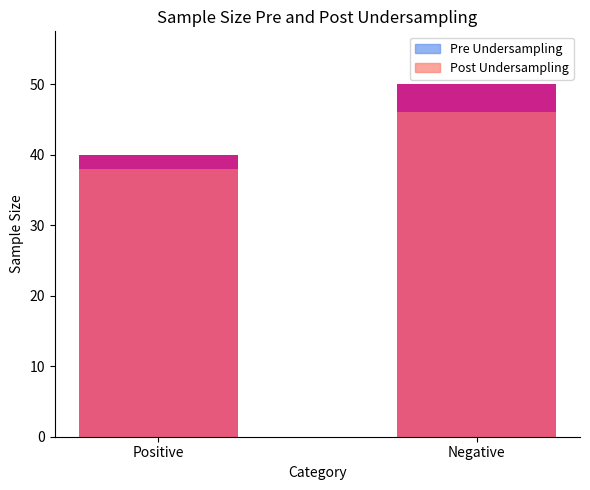

Reading left to right, list all the values displayed in this chart.

Pre Undersampling: Positive=40	Negative=50
Post Undersampling: Positive=38	Negative=46